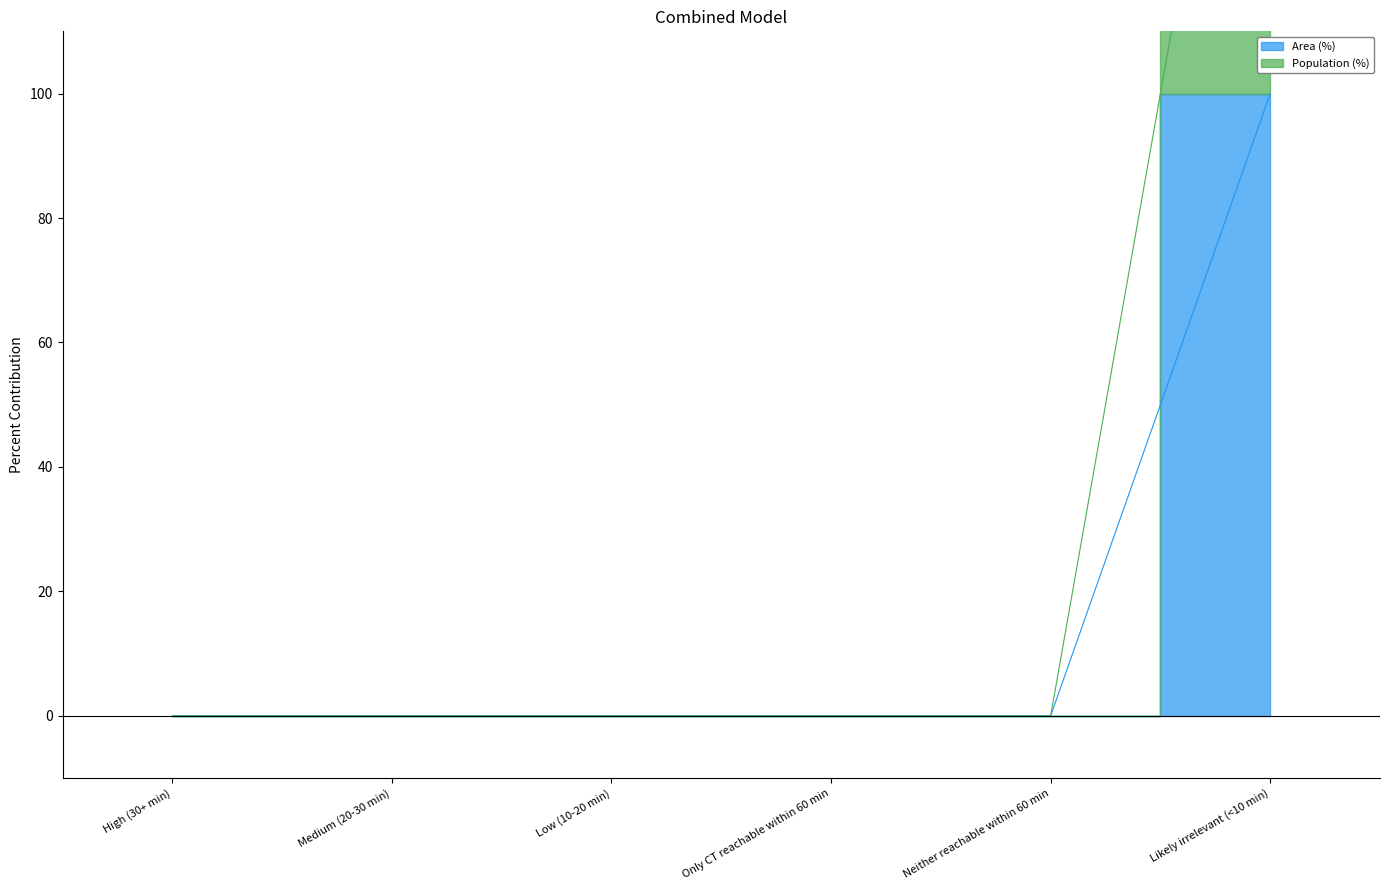

How many lines are shown in the chart?

2